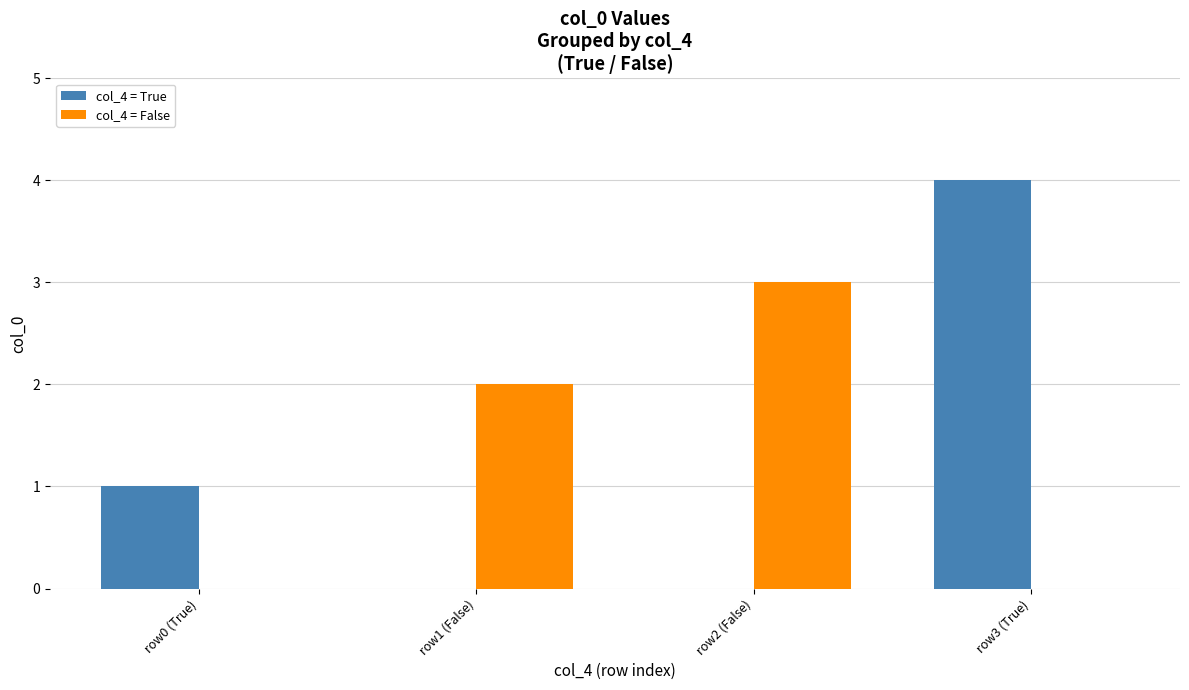

Is it true that col_4 = False equals 0 at row0 (True)?

True